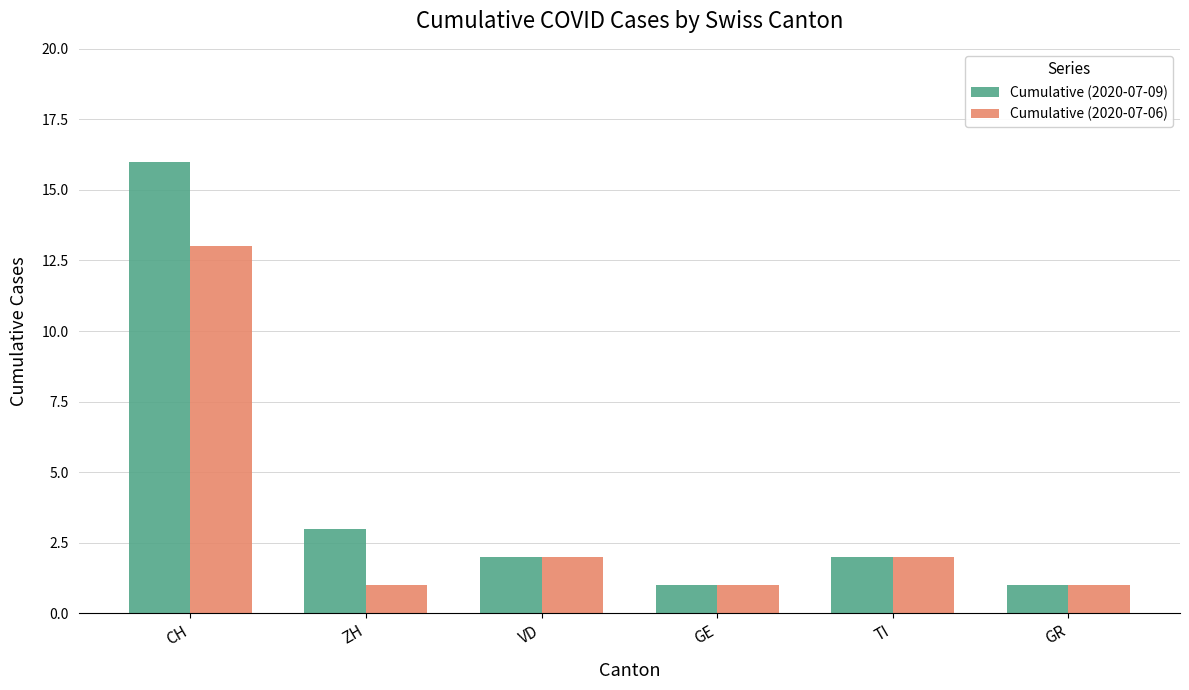

At how many categories does at least one series exceed 12?

1